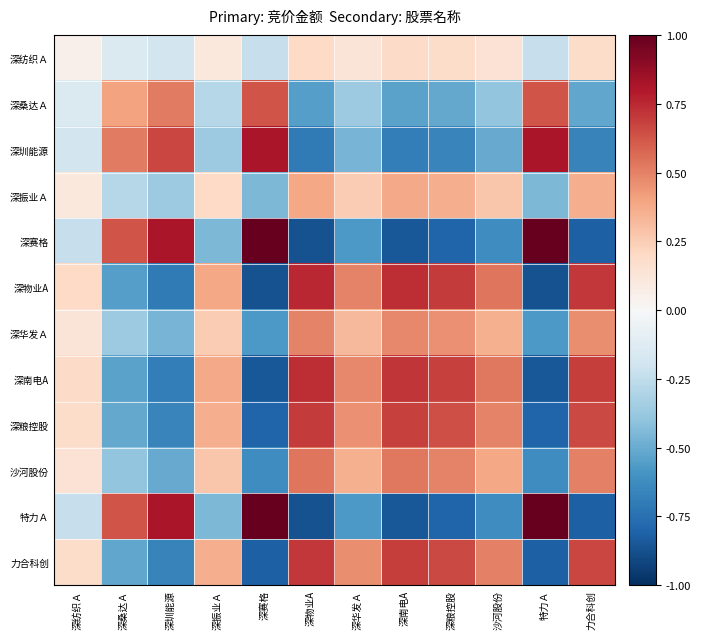

What is the total value across all series at 力合科创?

1.4